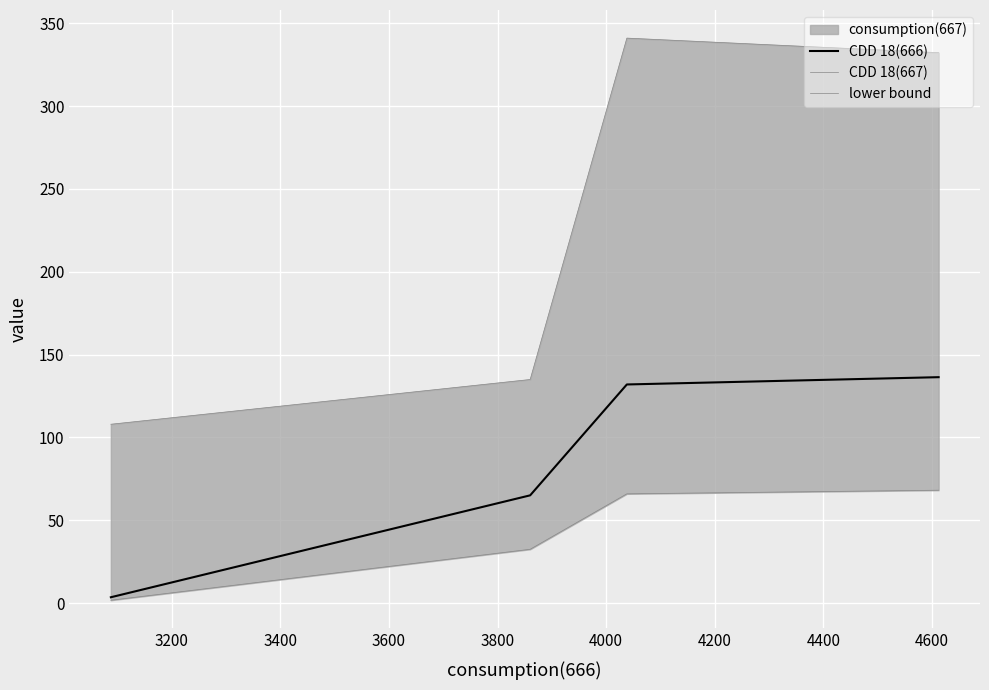

Is it true that CDD 18(667) equals 90.2 at 3600?

False